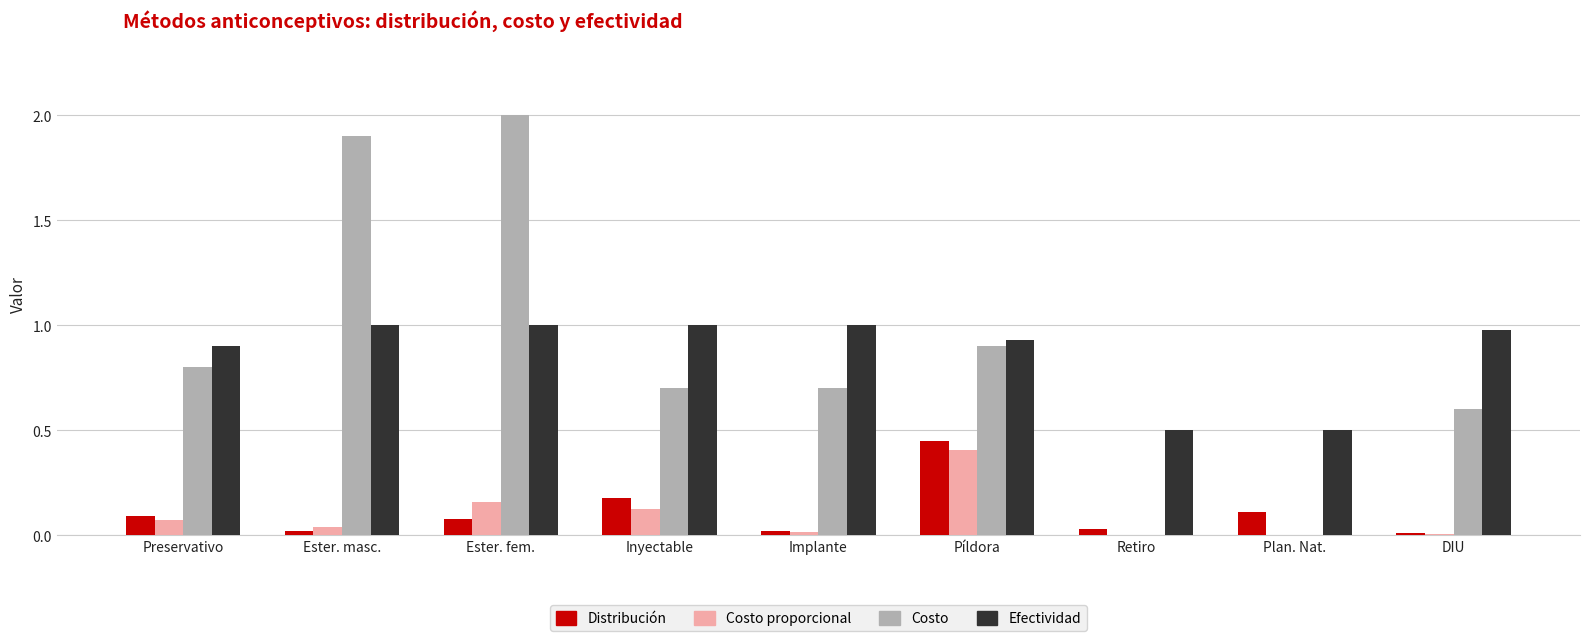

Which series changed the most between Ester. fem. and Píldora?

Costo